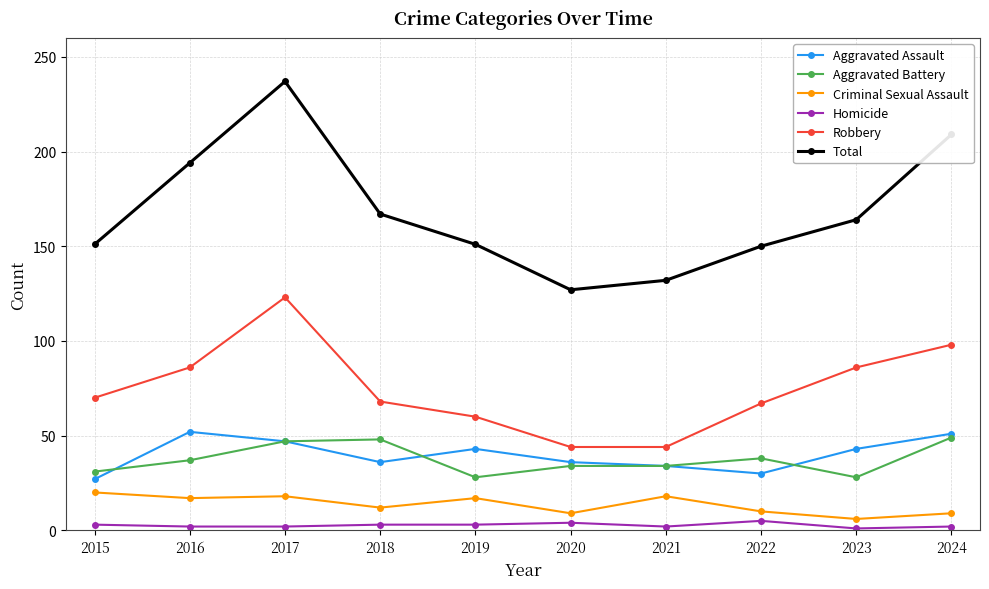

Which series has the largest total across all categories?

Total